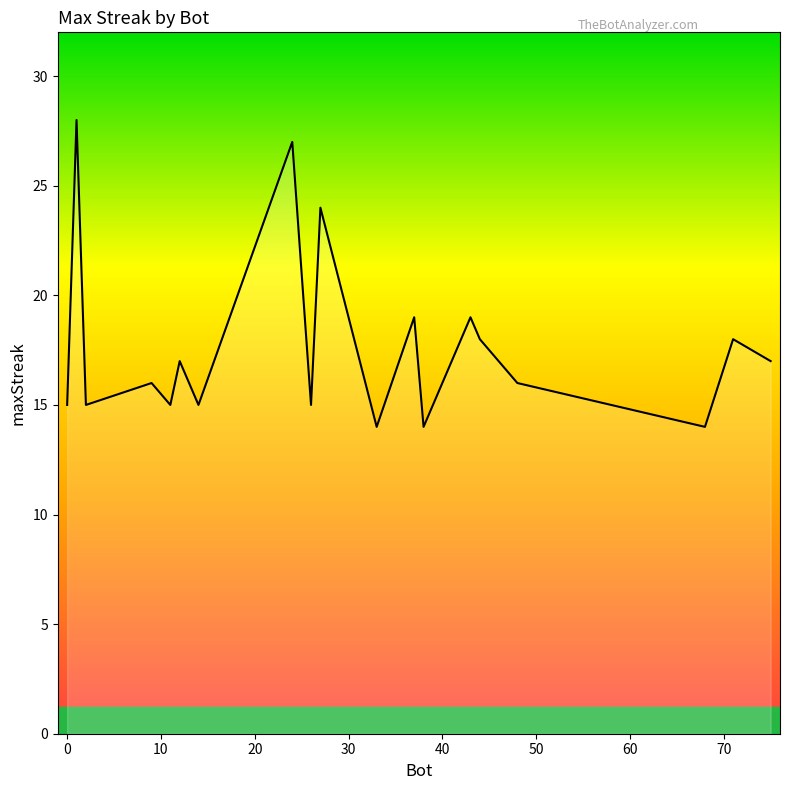

What is the maximum value shown in the chart?

28